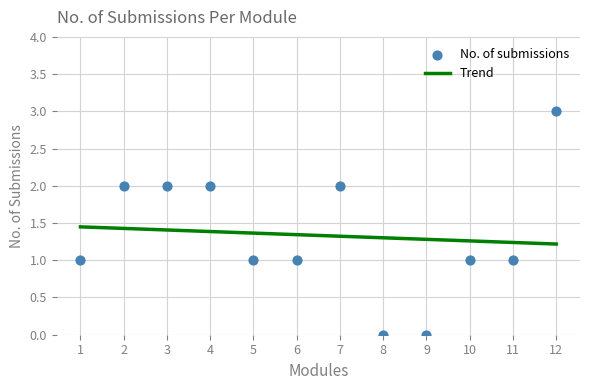

Which has a higher value, 11 or 7?

7